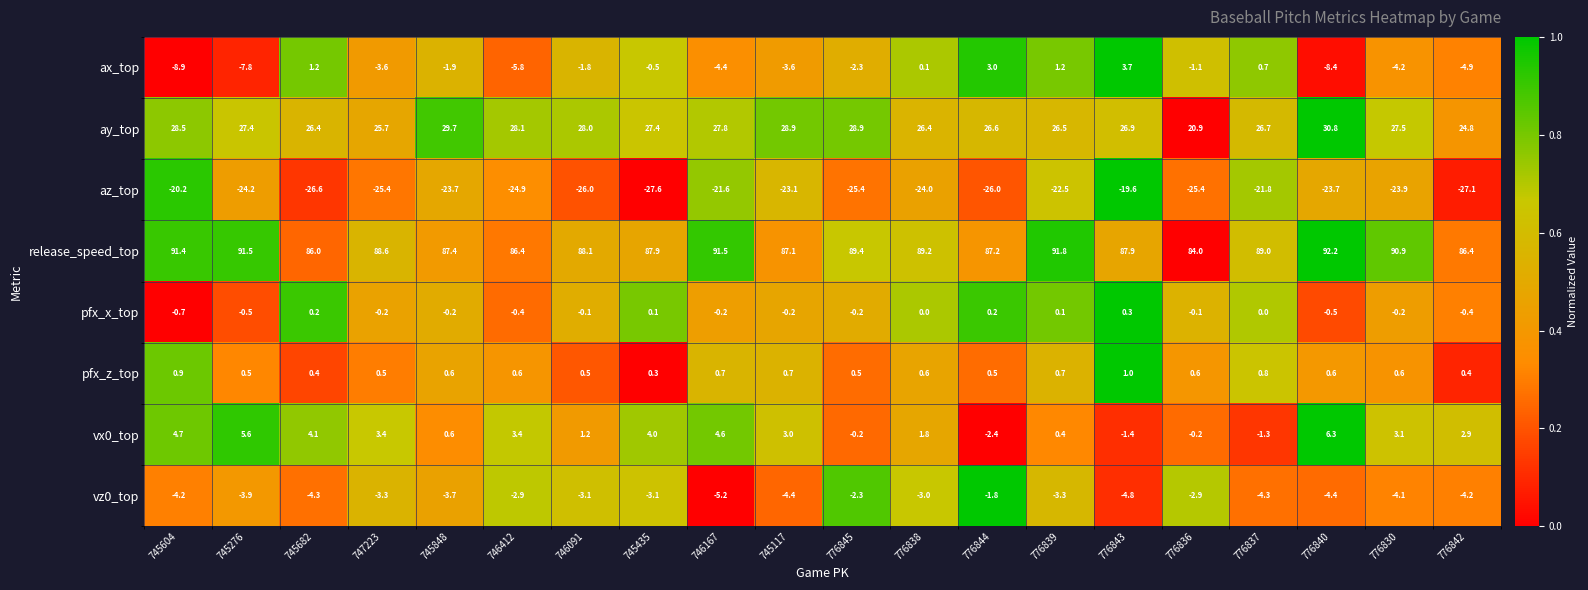

What is the difference between the maximum and minimum values in the pfx_z_top series?

0.7